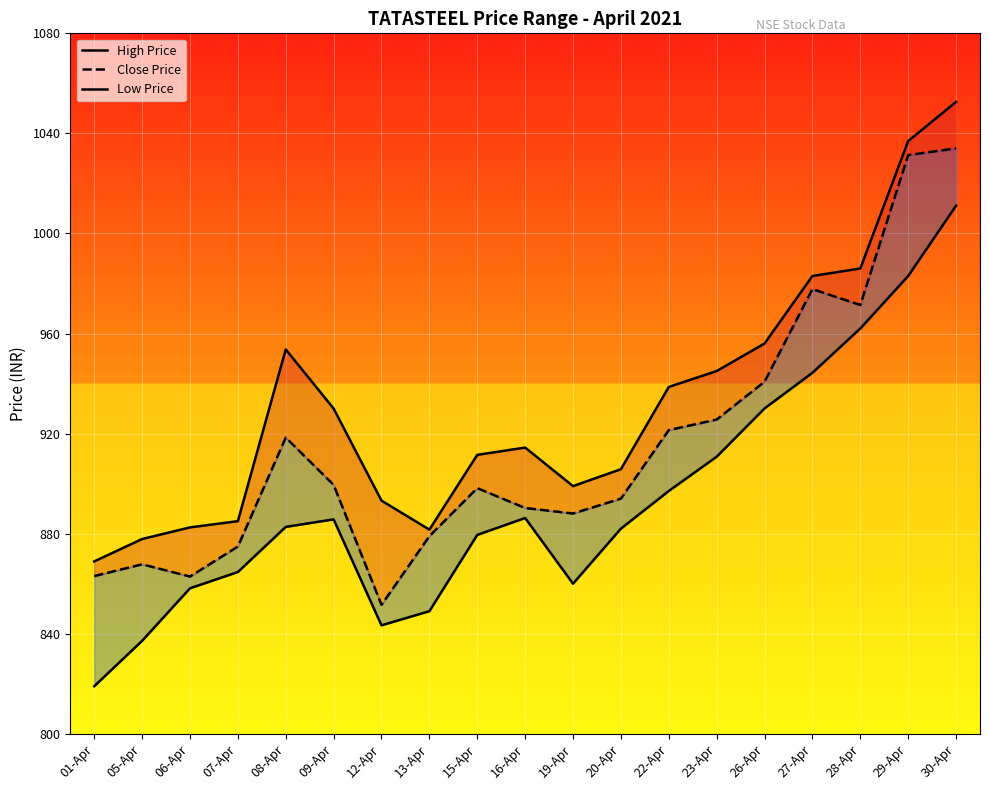

Count the number of data series in this chart.

3